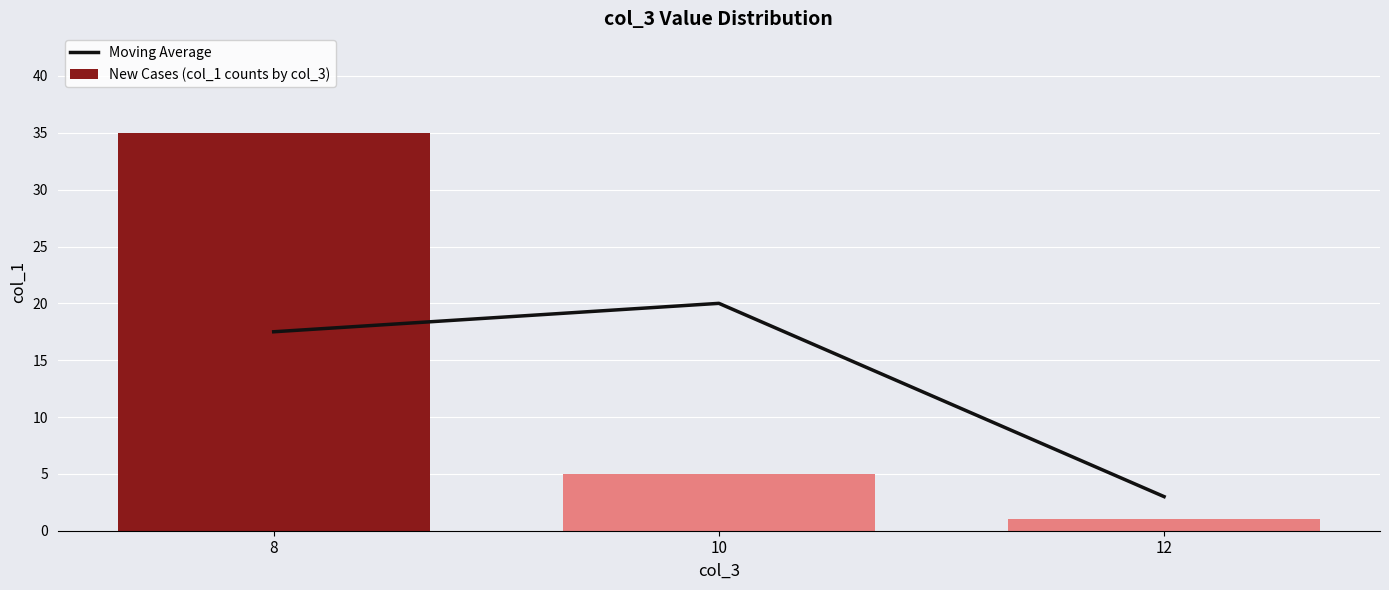

How many values in the New Cases (col_1 counts by col_3) series exceed 5?

1